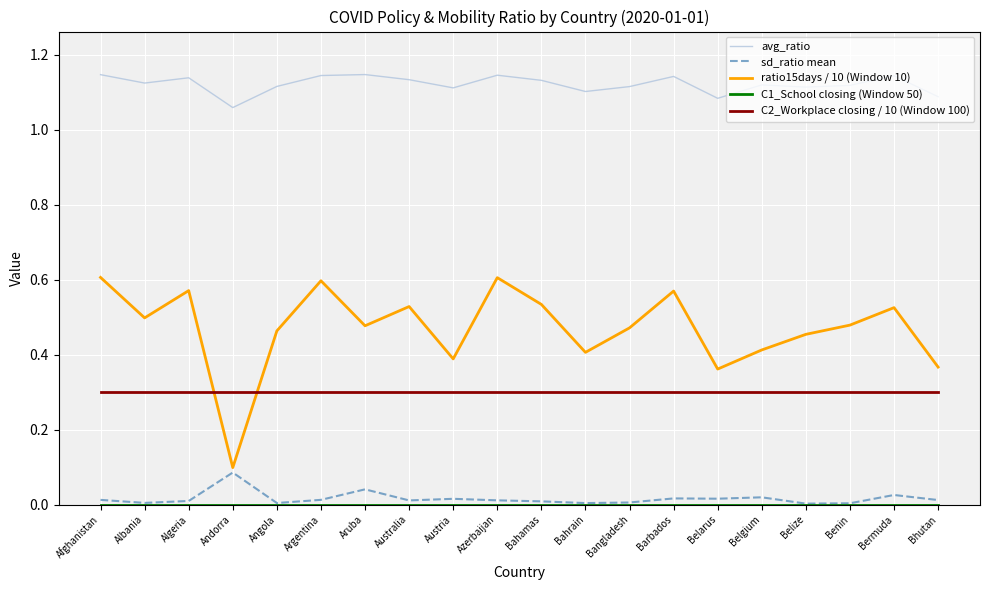

Is the value of avg_ratio at Bhutan greater than the value of C2_Workplace closing / 10 (Window 100) at Bahrain?

Yes